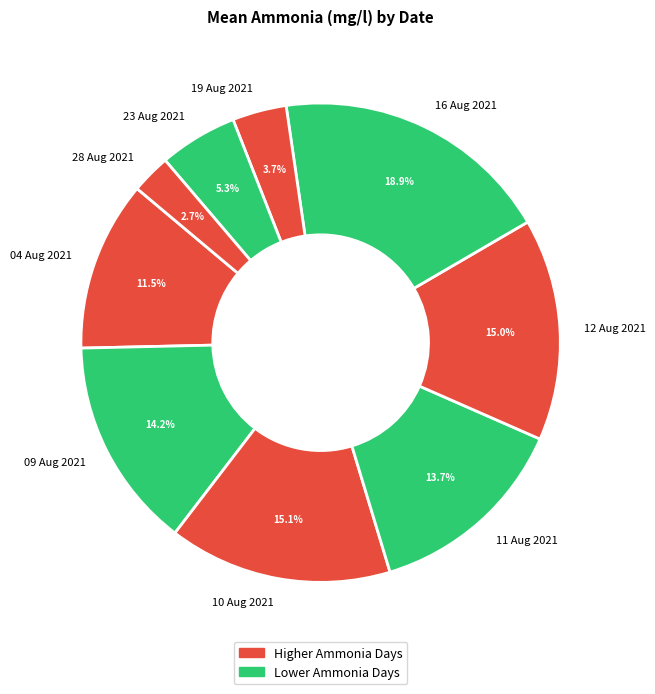

What is the smallest slice in the pie chart?

28 Aug 2021